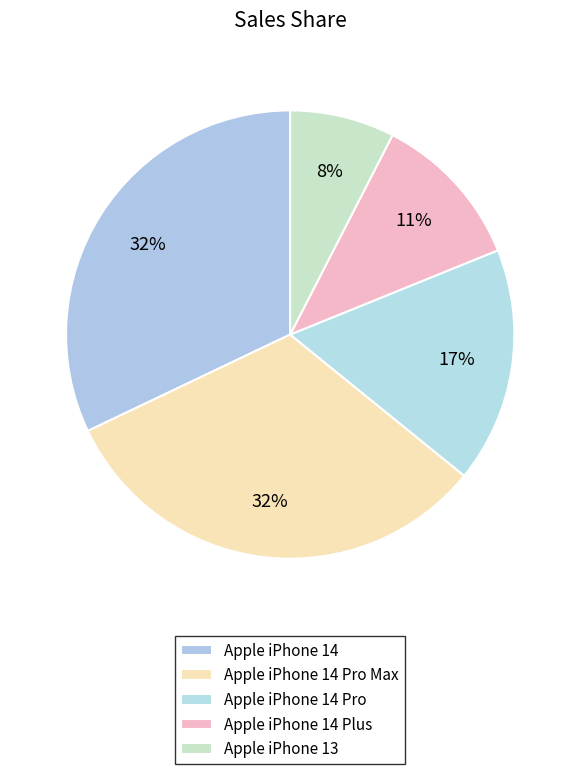

Does any single category account for the majority?

No